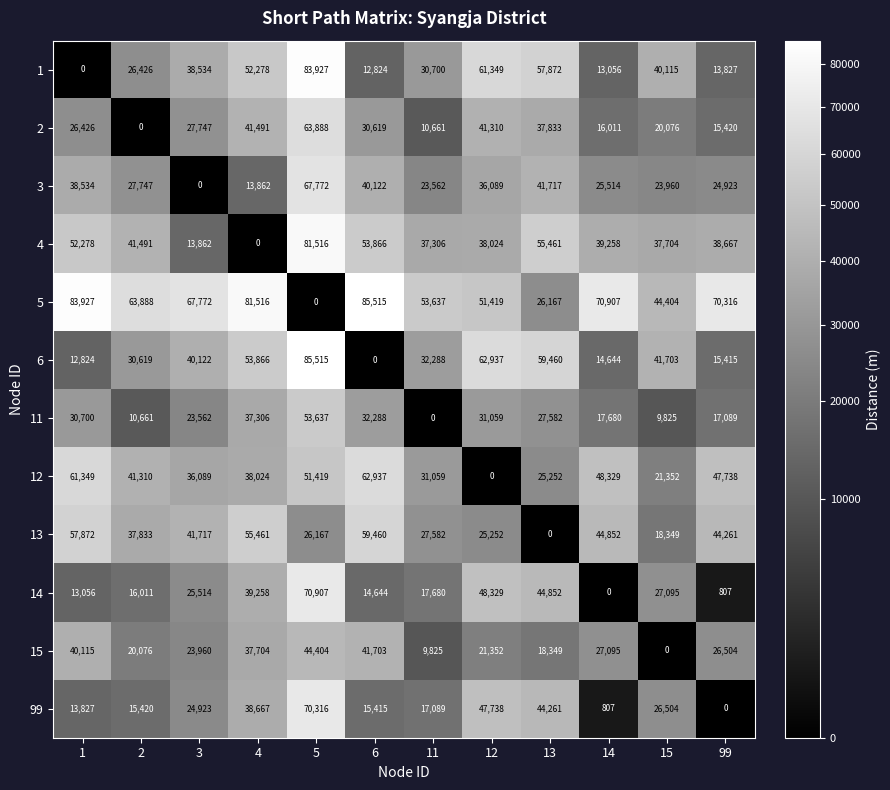

At 12, list the series in order from smallest to largest.

12, 15, 13, 11, 3, 4, 2, 99, 14, 5, 1, 6